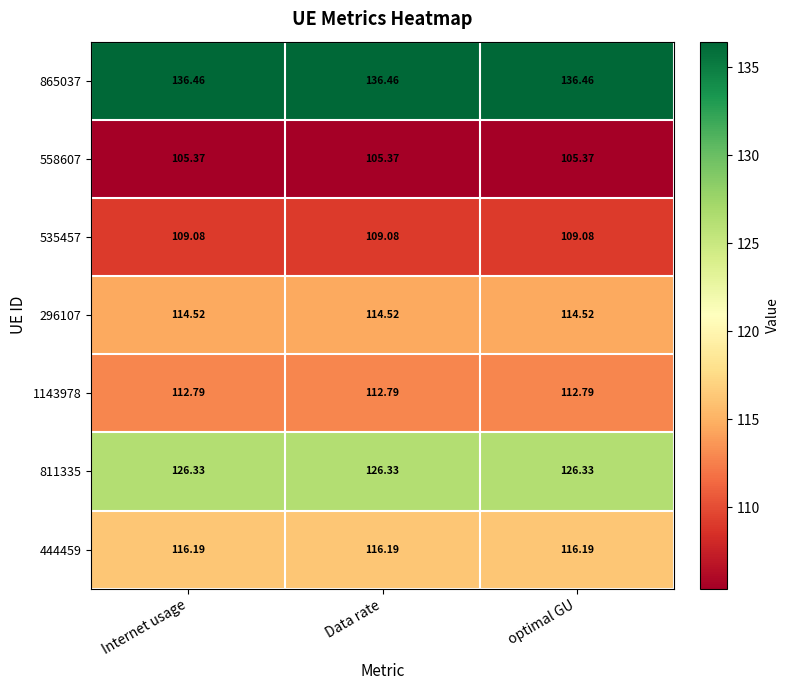

What is the total value across all series at optimal GU?

820.7